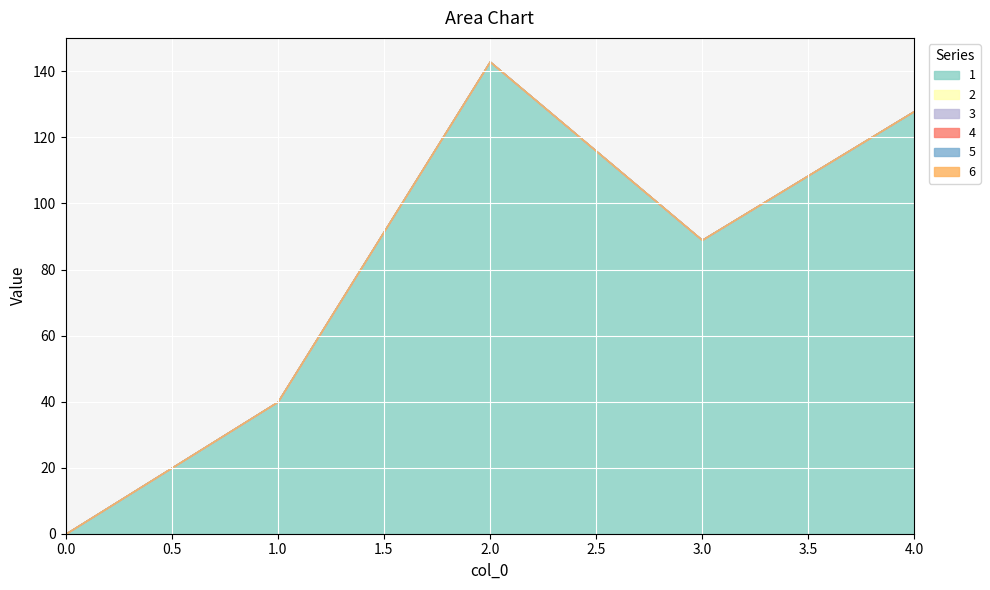

Which category has the highest value across all series?

2